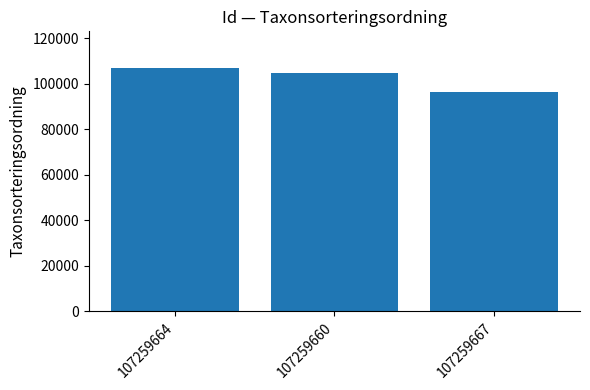

Is it true that the value at 107259664 is 106964?

True